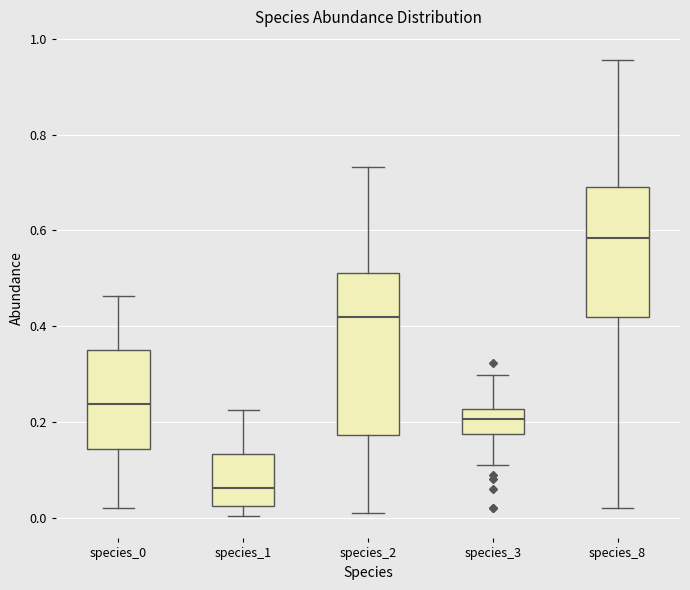

Which box's median line is the highest?

species_8